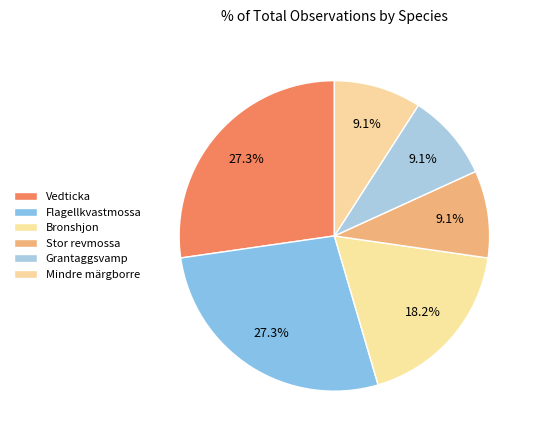

How many slices are in this pie chart?

6